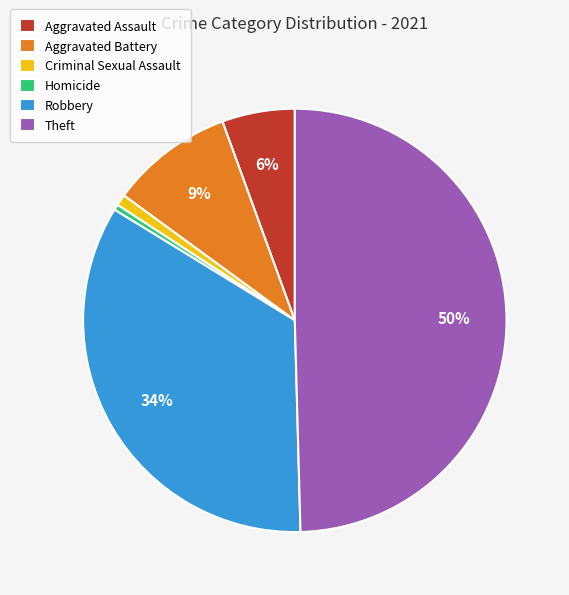

To the nearest percent, what percentage of the pie is Criminal Sexual Assault?

1%